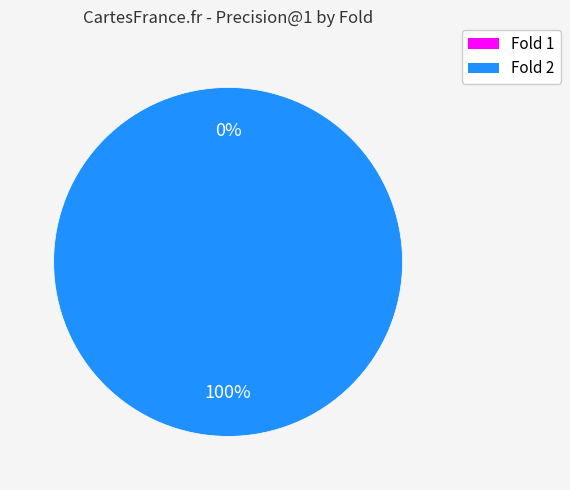

Which slice represents more than half of the pie?

Fold 2